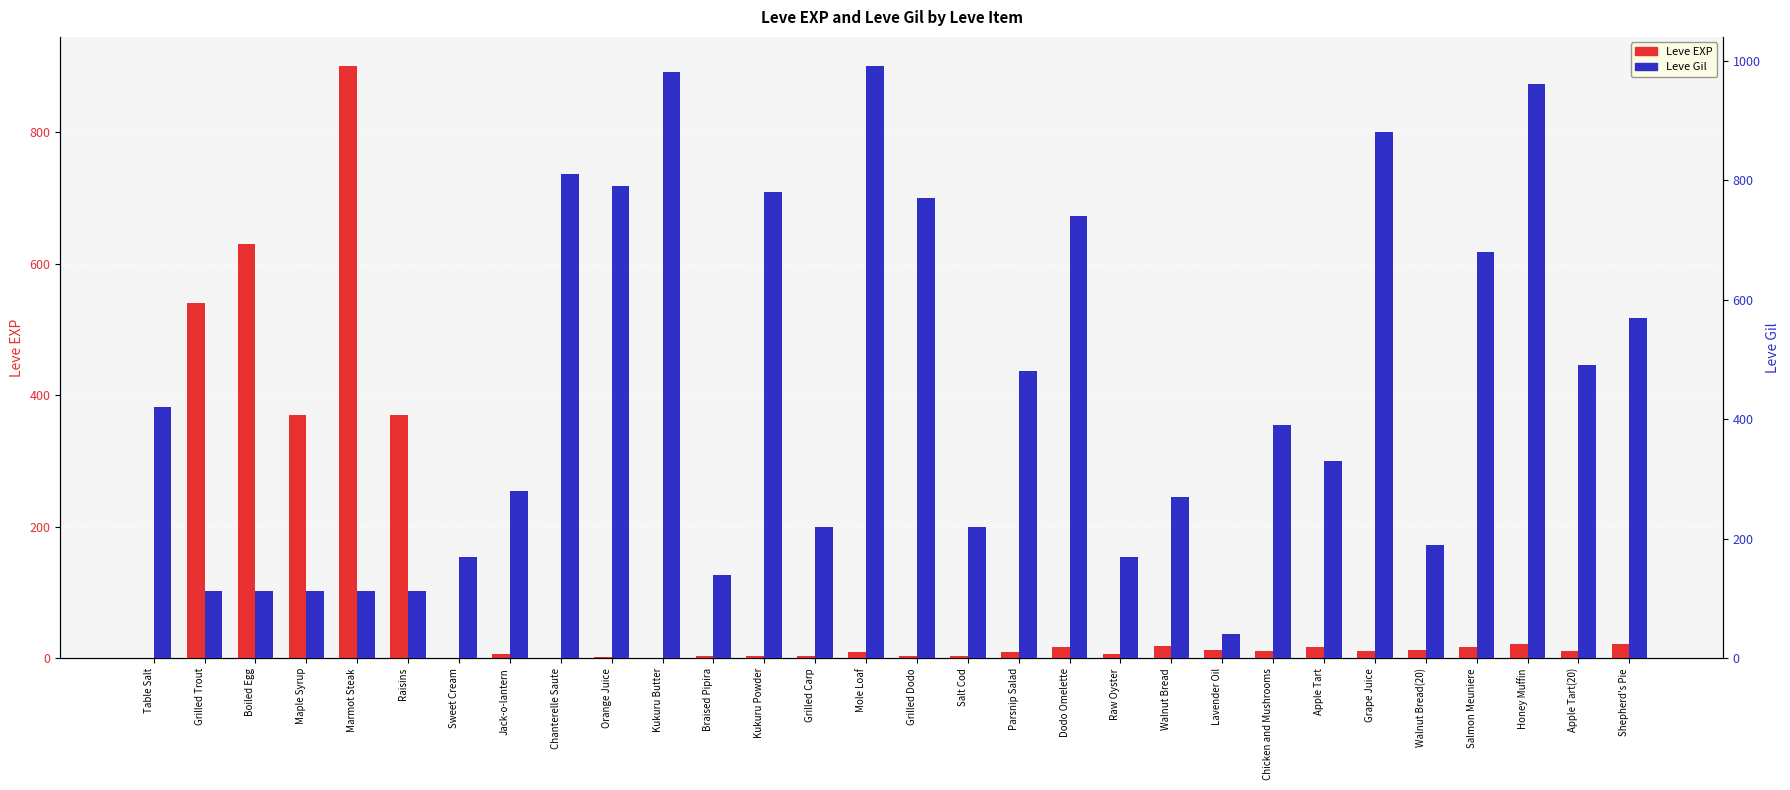

What is the total value across all series at Apple Tart(20)?

502